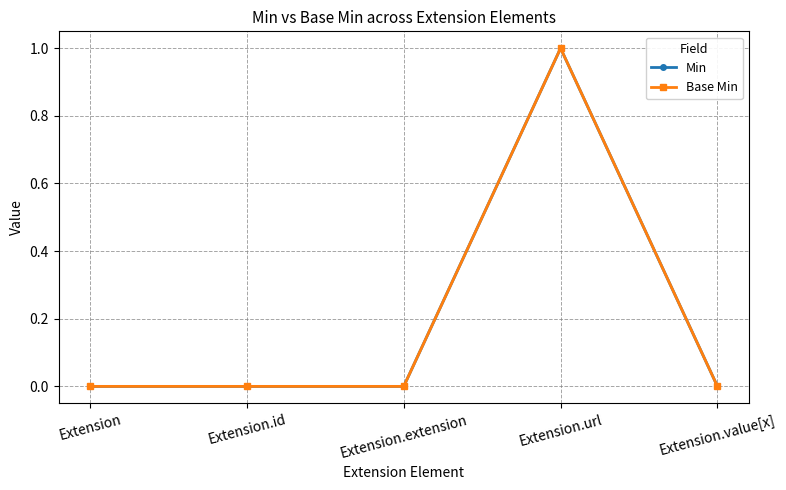

True or false: Base Min has more than 1 points higher than both neighbors.

False